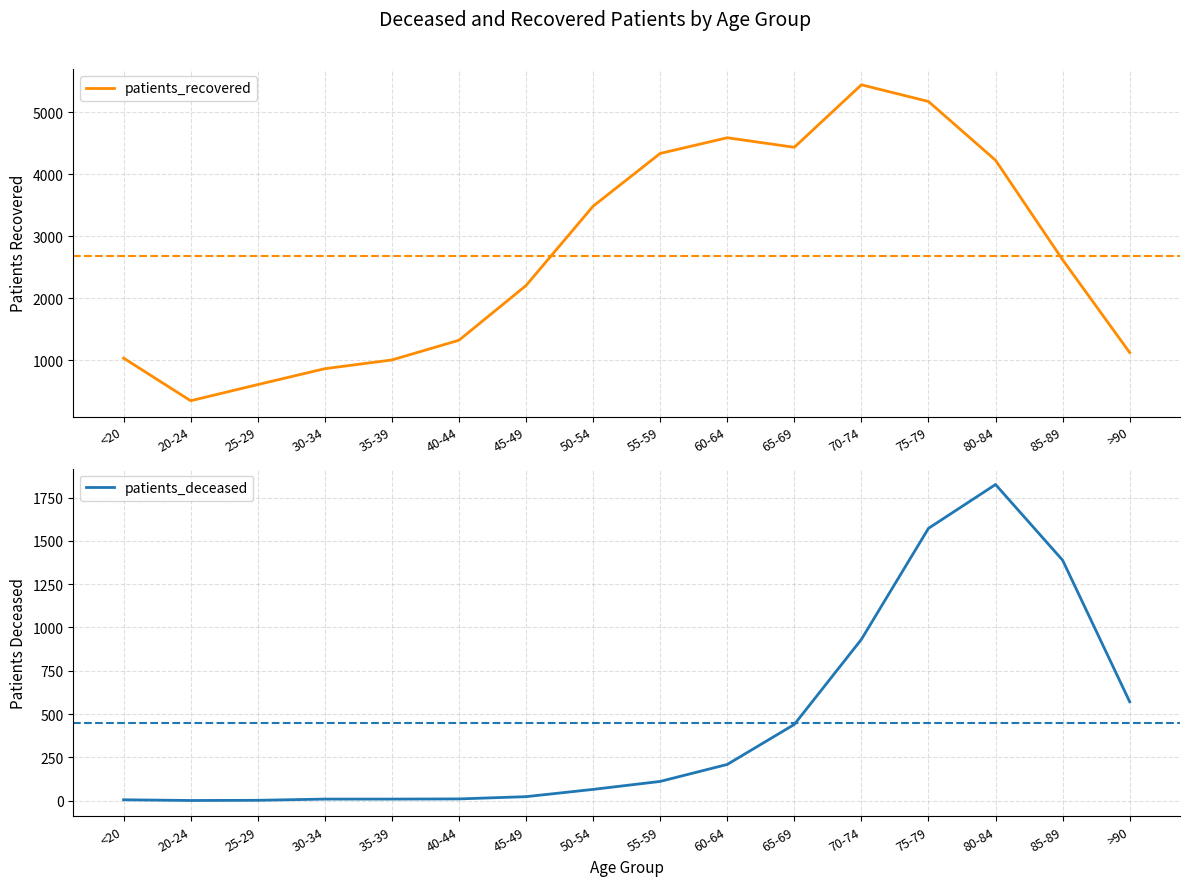

What is the sum of all patients_recovered values?

42804